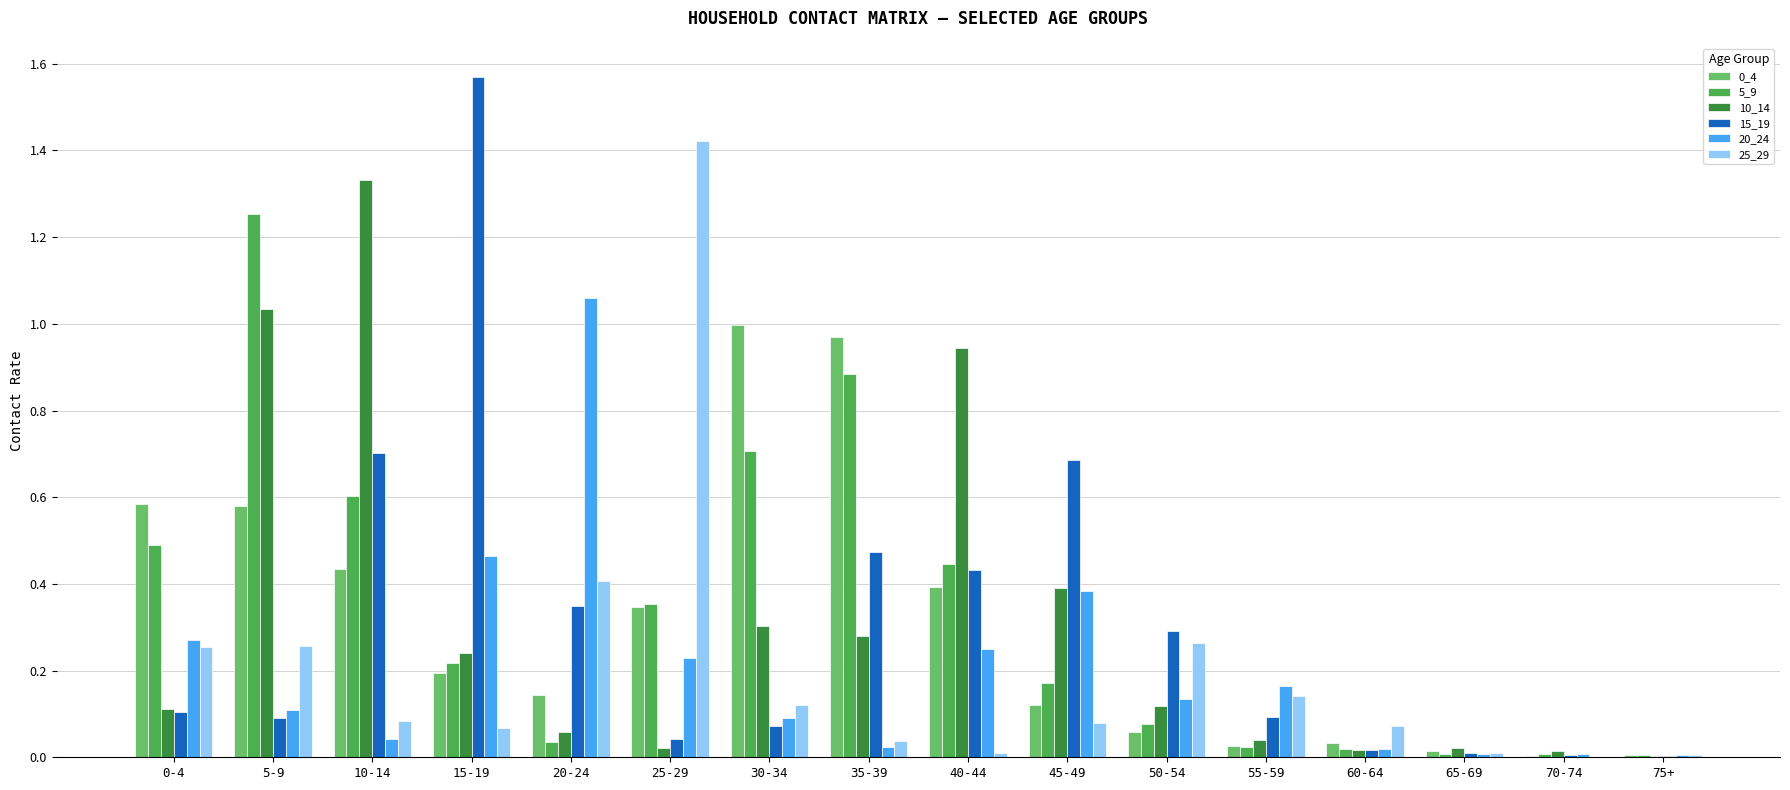

Which label corresponds to the largest value in the chart?

15-19